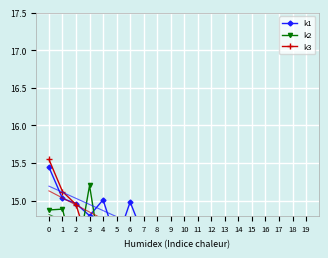

True or false: k1 has a value of 23.7 at 14.

False